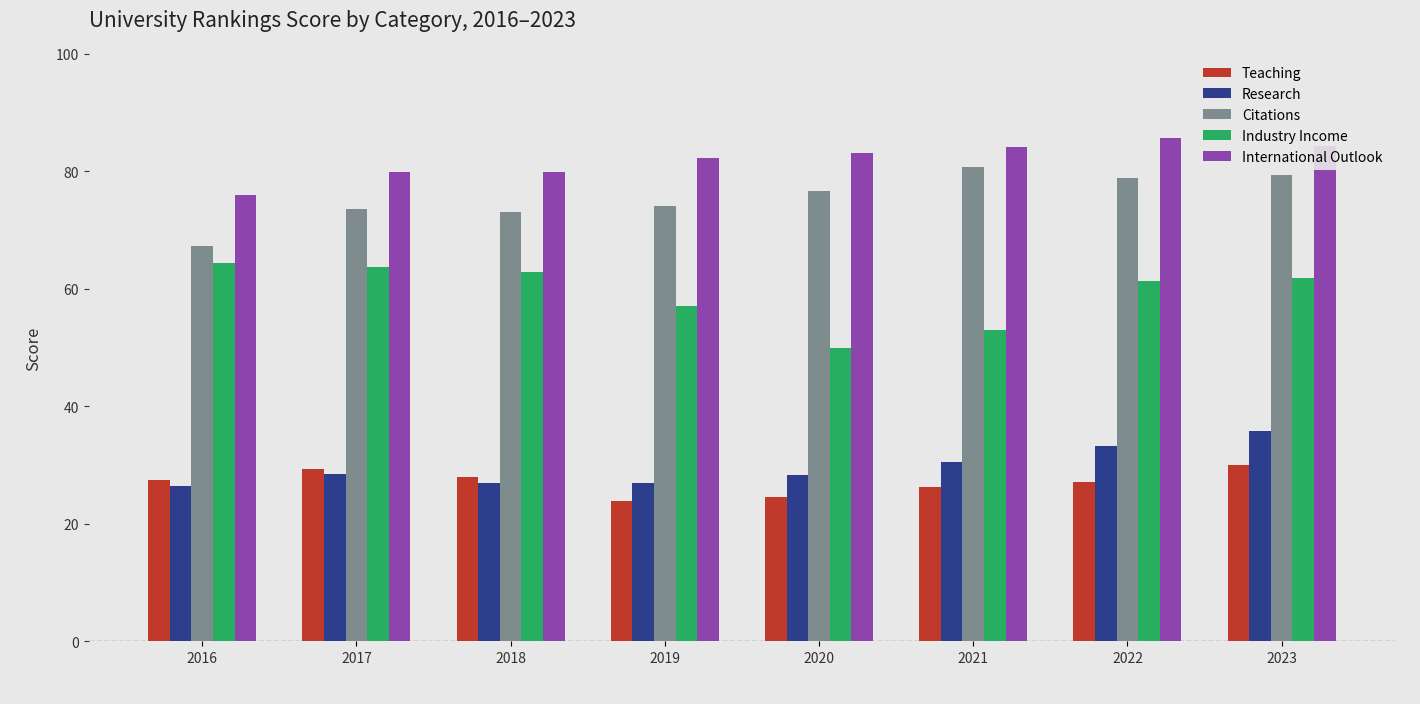

True or false: Research has a value of 17.7 at 2016.

False